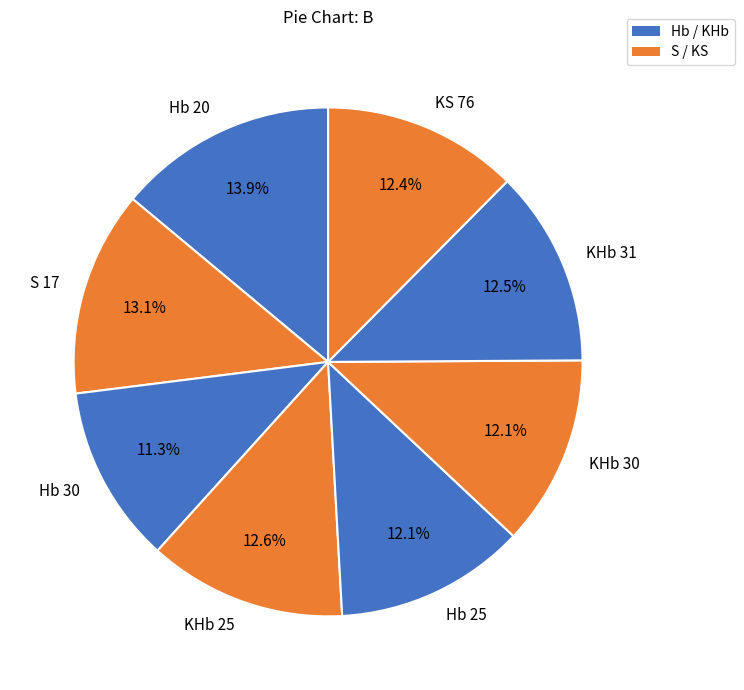

To the nearest percent, what is the average slice percentage?

12%